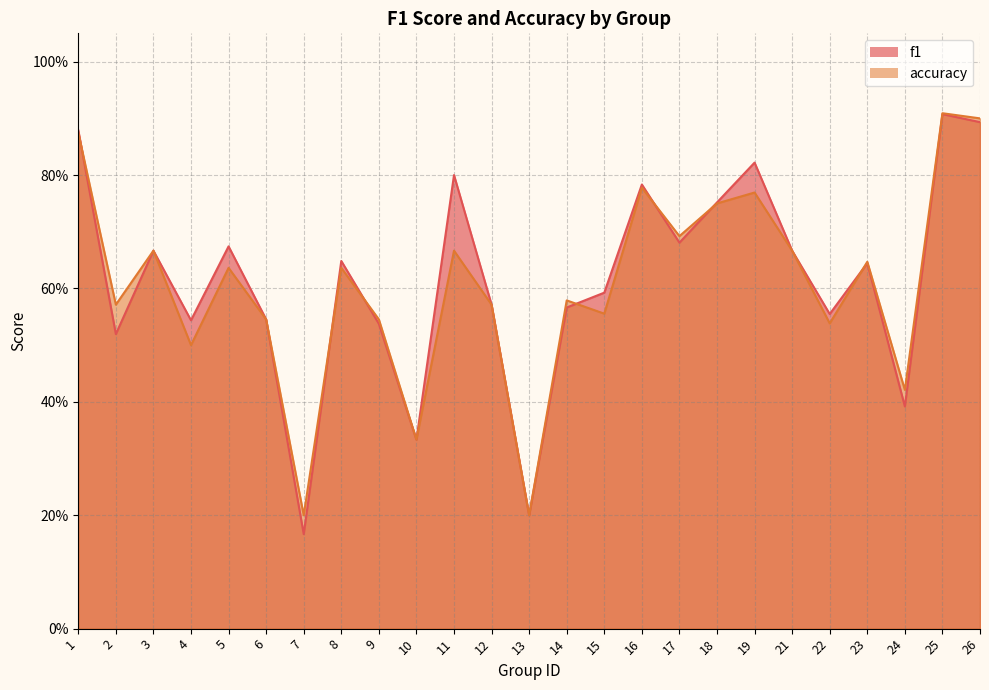

The value of accuracy at 9 is 1.0. True or false?

False